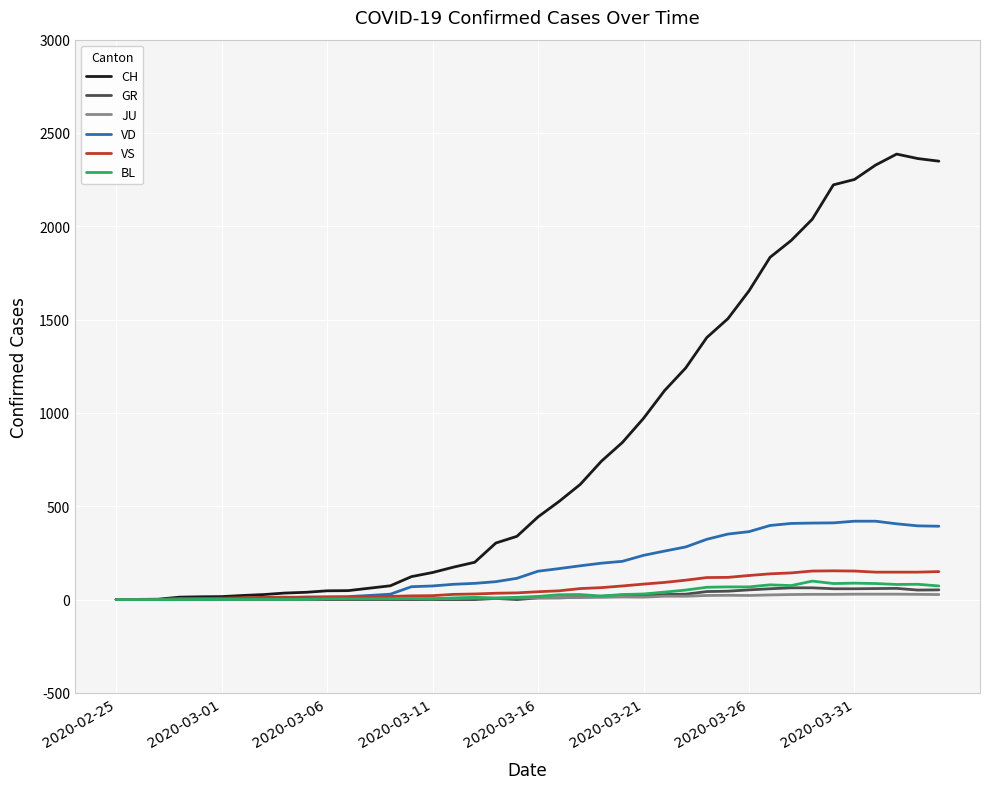

How many lines are shown in the chart?

6